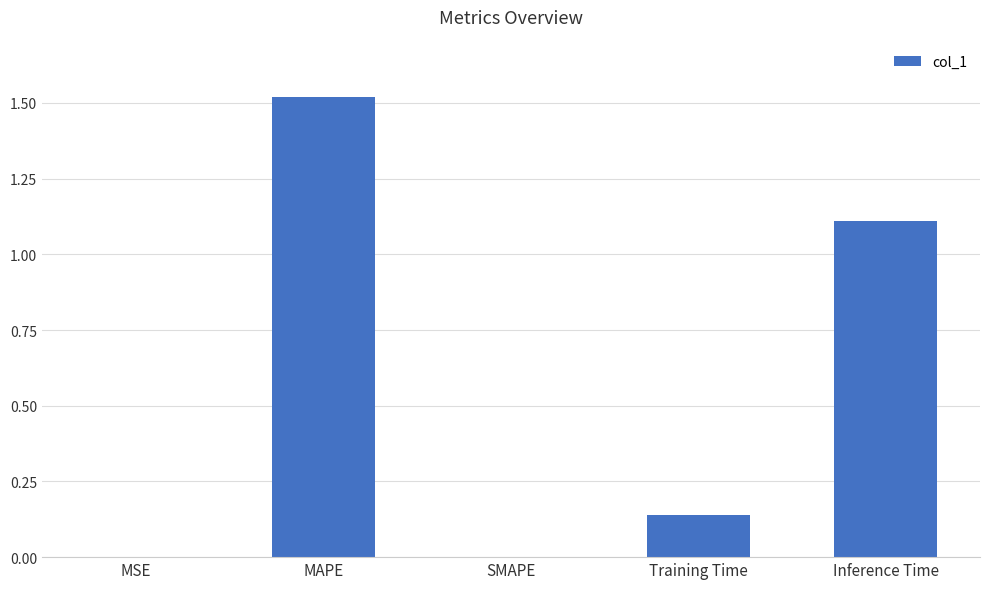

Is it true that the value at MSE is 0.0?

True